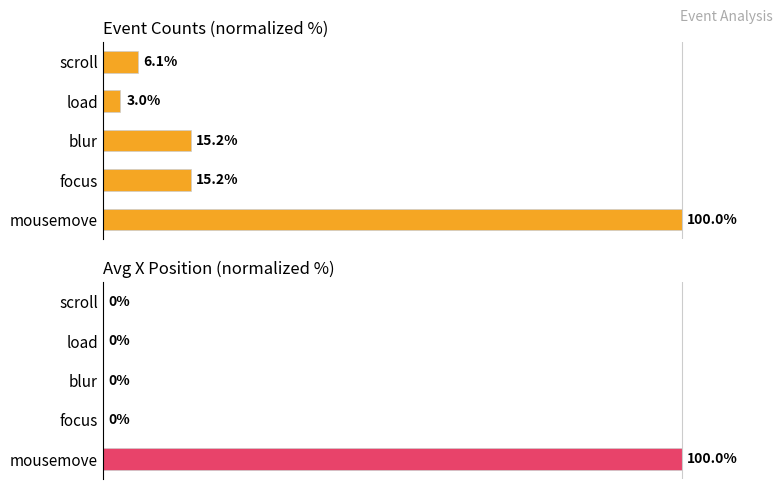

How many values in the Count series exceed 15?

3